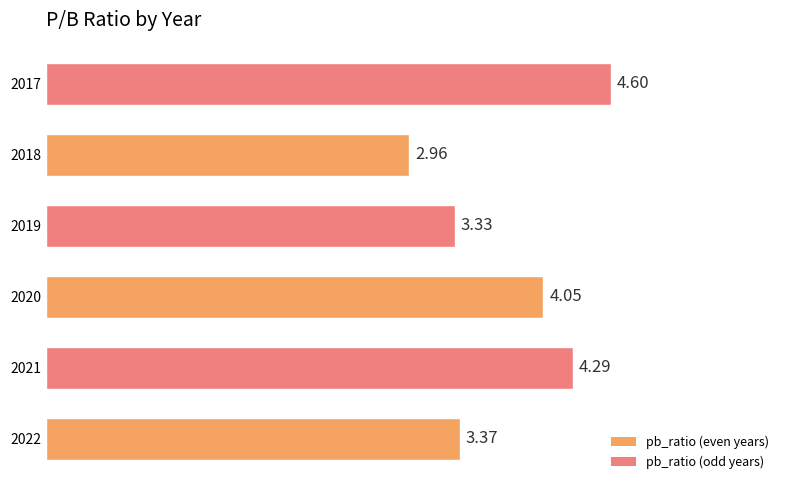

What is the maximum value shown in the chart?

4.6